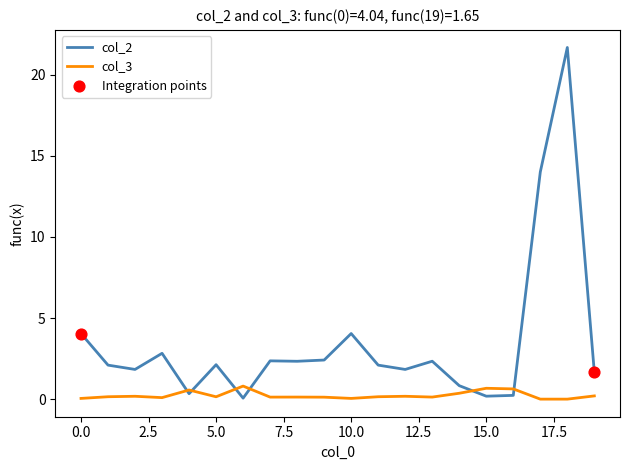

At how many categories does at least one series exceed 12?

2